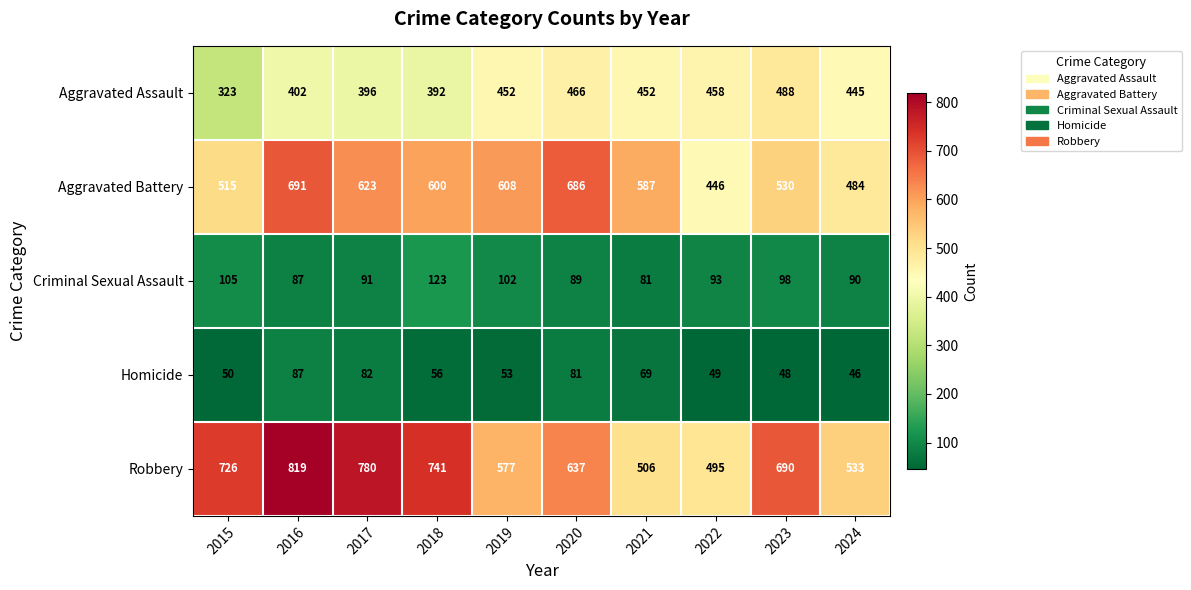

At how many categories does at least one series exceed 281?

10